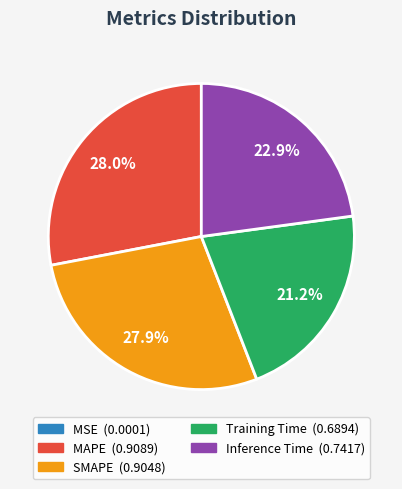

What percentage is NOT represented by MAPE?

72.0%